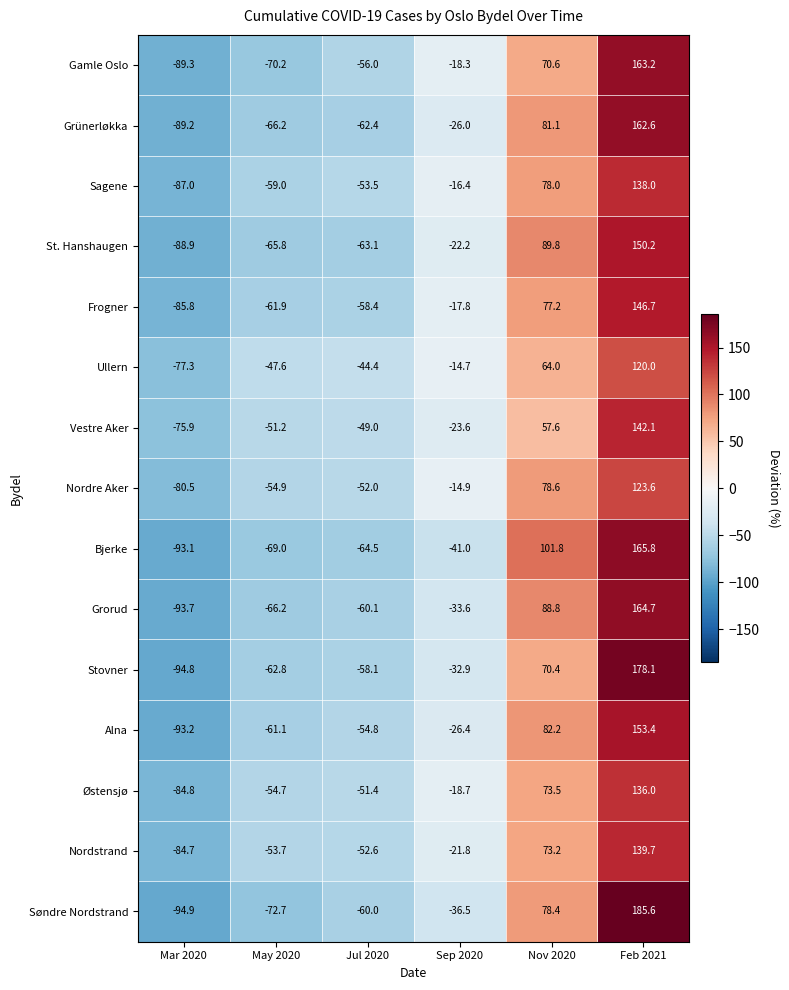

Is the value of Frogner at Jul 2020 greater than the value of Gamle Oslo at May 2020?

Yes